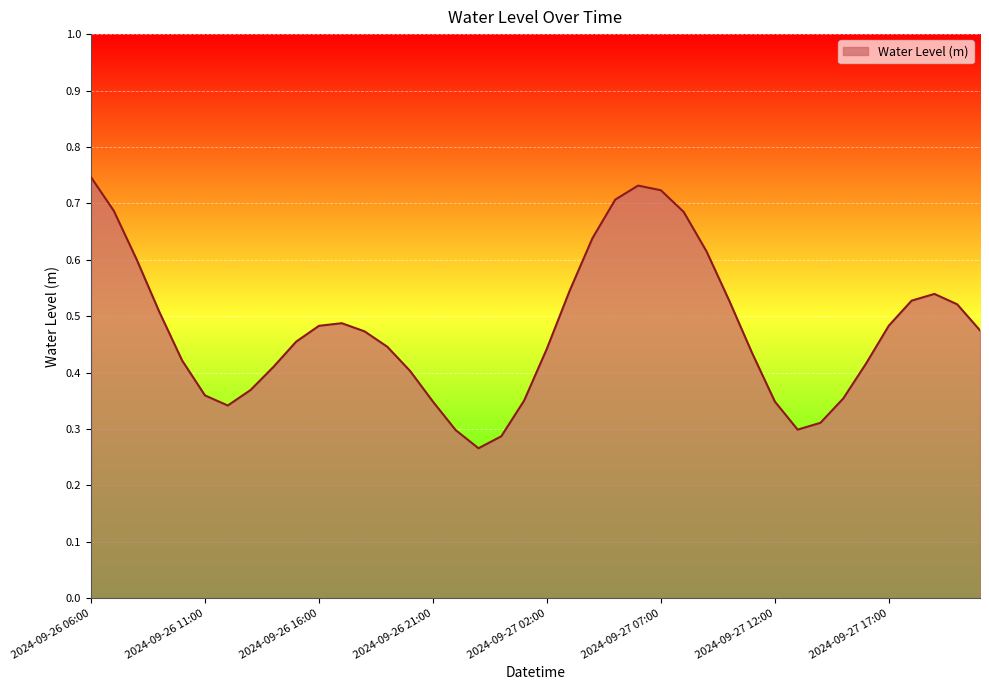

How many points are lower than both their immediate neighbors (excluding endpoints)?

3